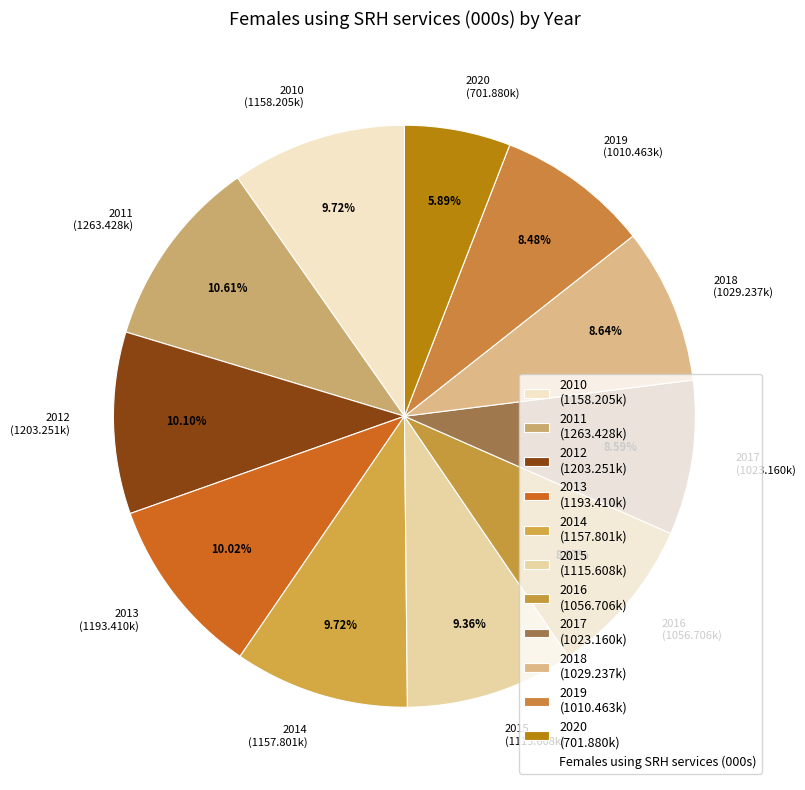

What percentage is the 2019 slice, to the nearest percent?

8%